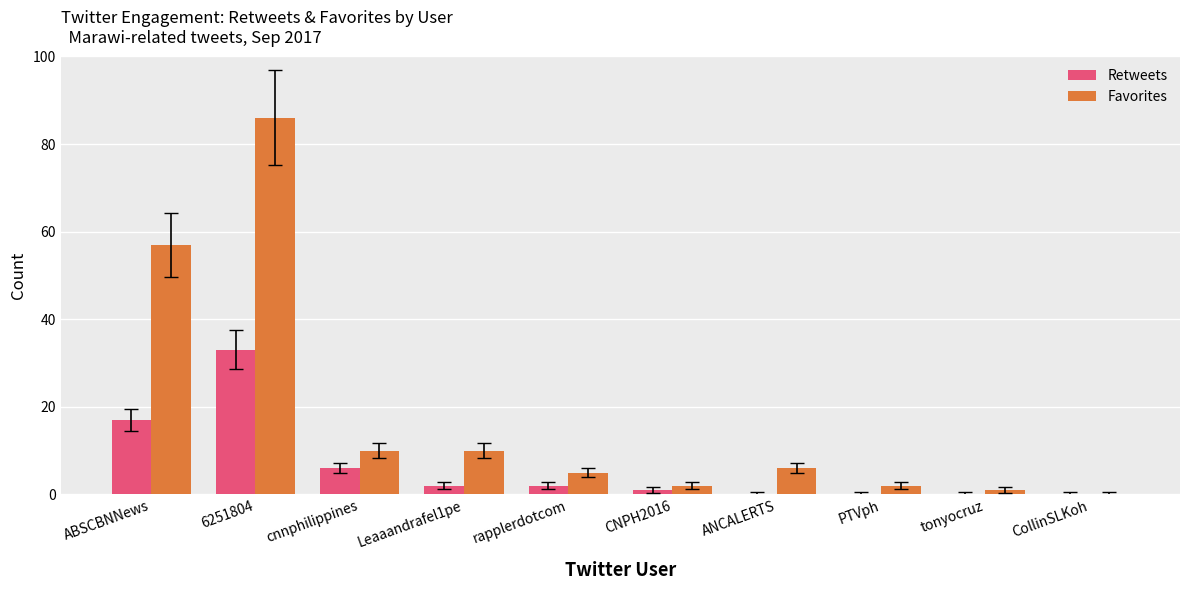

True or false: Retweets has a value of 0 at ANCALERTS.

True